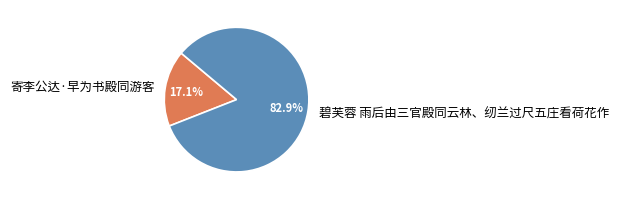

What is the largest slice in the pie chart?

碧芙蓉 雨后由三官殿同云林、纫兰过尺五庄看荷花作